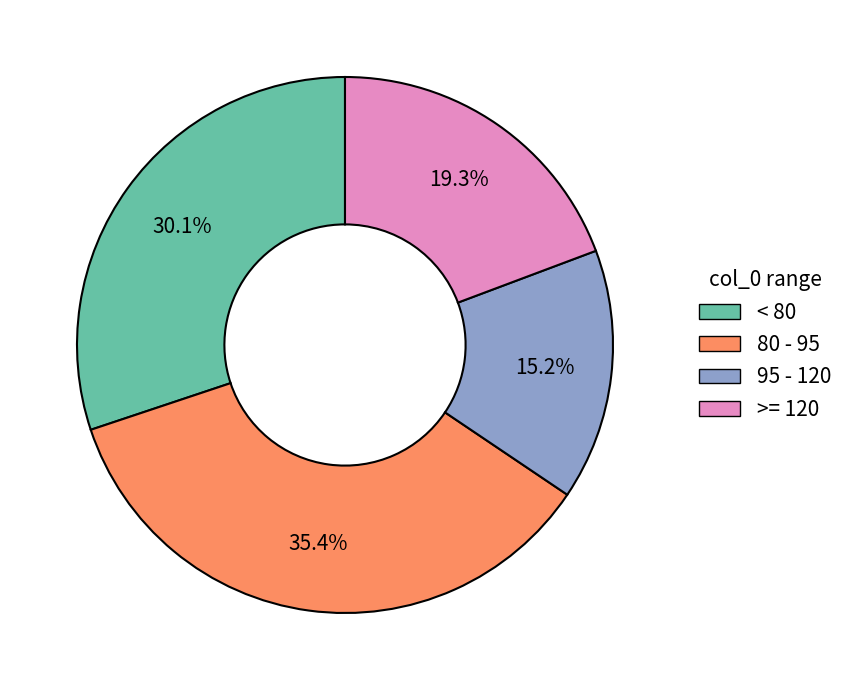

Is there a majority slice in this chart?

No